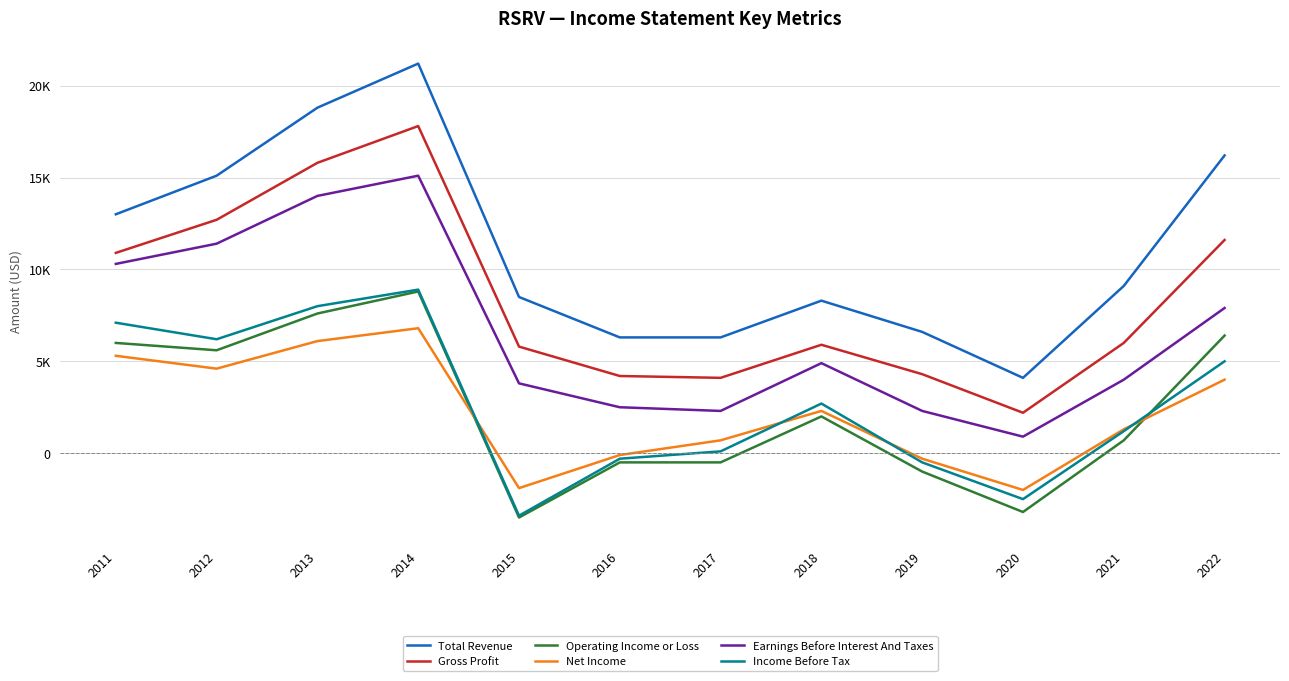

Read the Gross Profit value at 2012, to the nearest 50.

12700